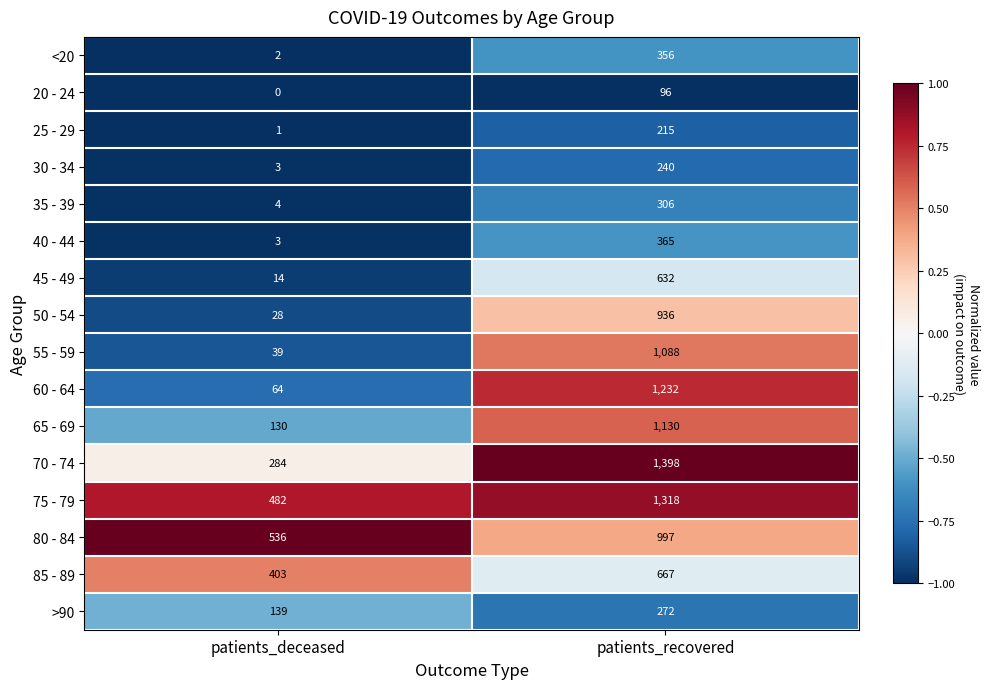

The 75 - 79 series shows 482 at patients_deceased. True or false?

True